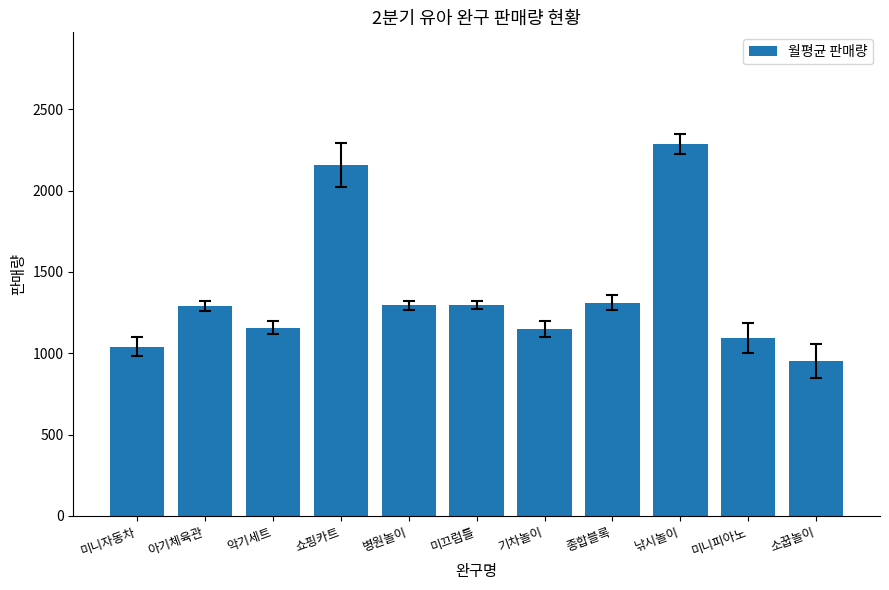

Is it true that the value at 쇼핑카트 is 1222.6?

False